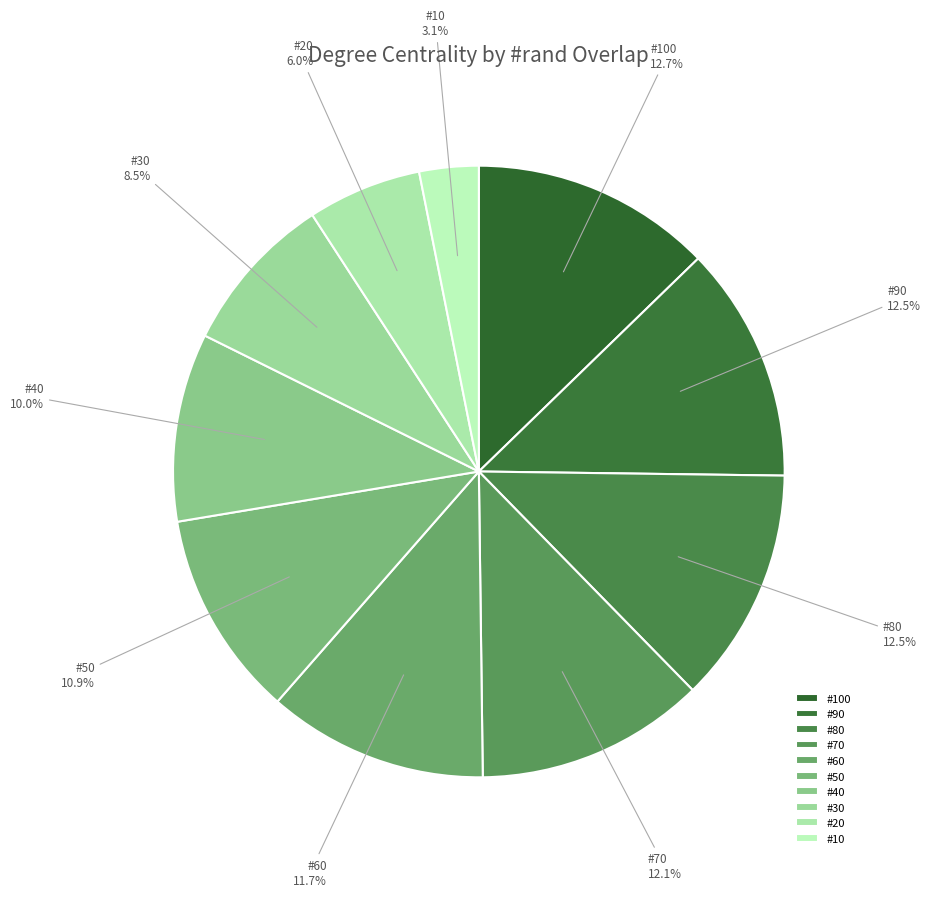

Which has a higher value, #60 or #90?

#90